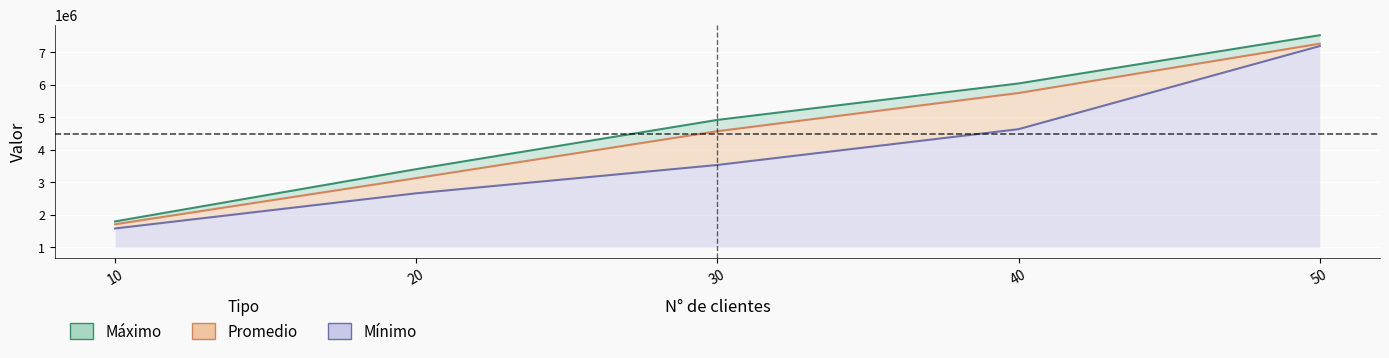

What is the highest value of the Promedio series?

7257633.7